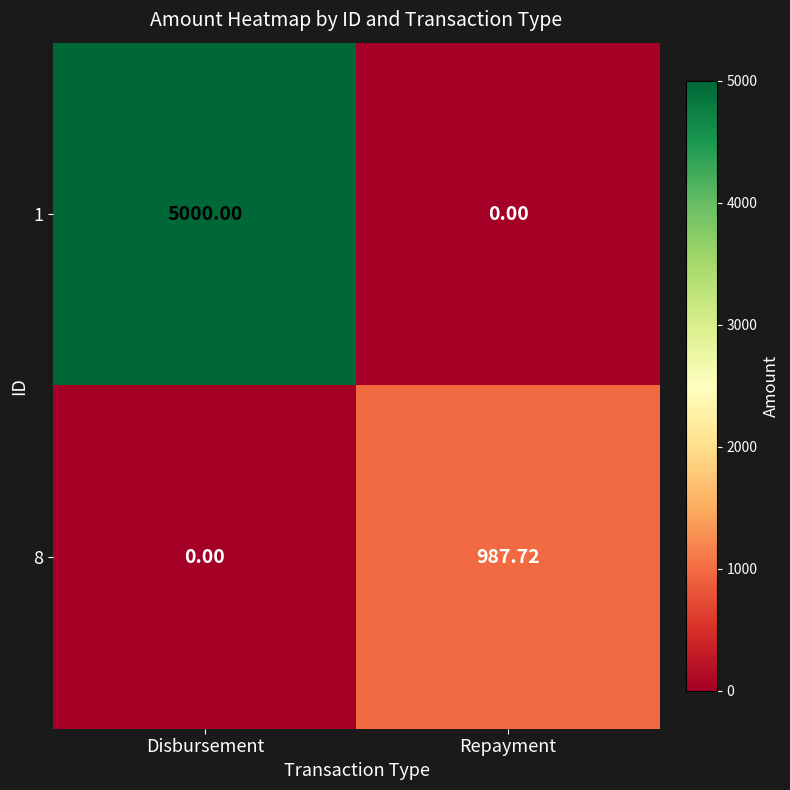

What is the spread (max minus min) of values at Disbursement?

5000.0